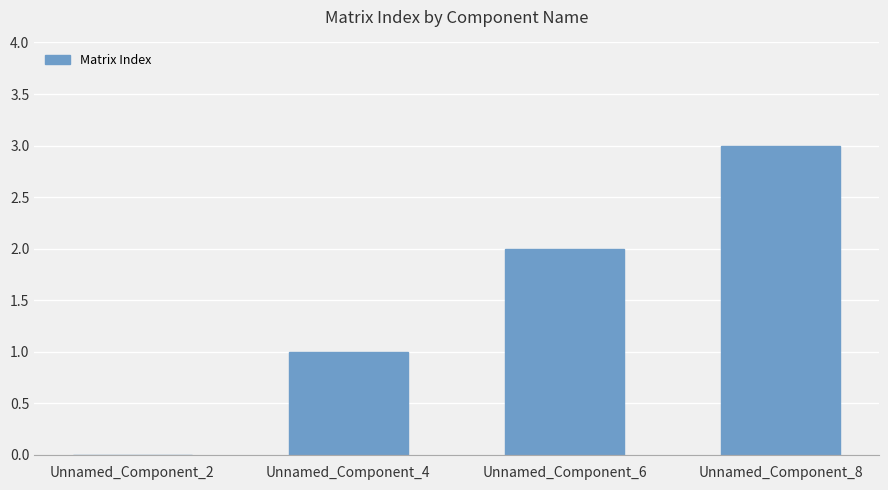

How many data points does each series have?

4